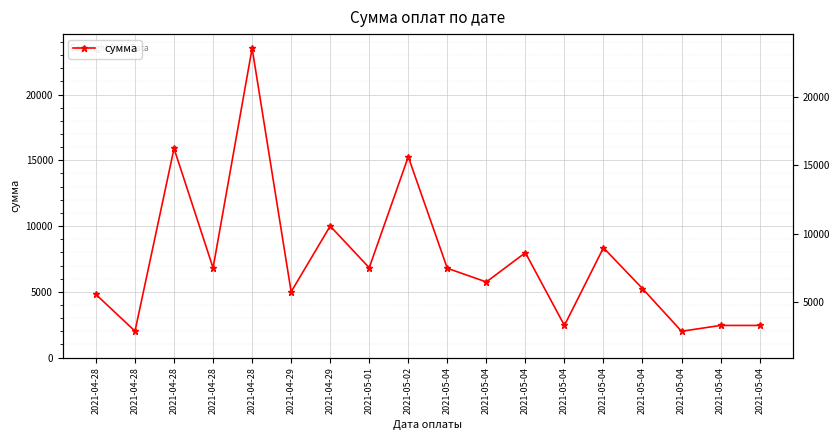

Reading left to right, list all the values displayed in this chart.

2021-04-28=4799.9	2021-04-28=2011.2	2021-04-28=15896.5	2021-04-28=6815.9	2021-04-28=23515.0	2021-04-29=5000.0	2021-04-29=10000.0	2021-05-01=6829.8	2021-05-02=15263.7	2021-05-04=6790.0	2021-05-04=5750.0	2021-05-04=7973.2	2021-05-04=2444.7	2021-05-04=8346.2	2021-05-04=5250.0	2021-05-04=2001.7	2021-05-04=2444.7	2021-05-04=2444.7